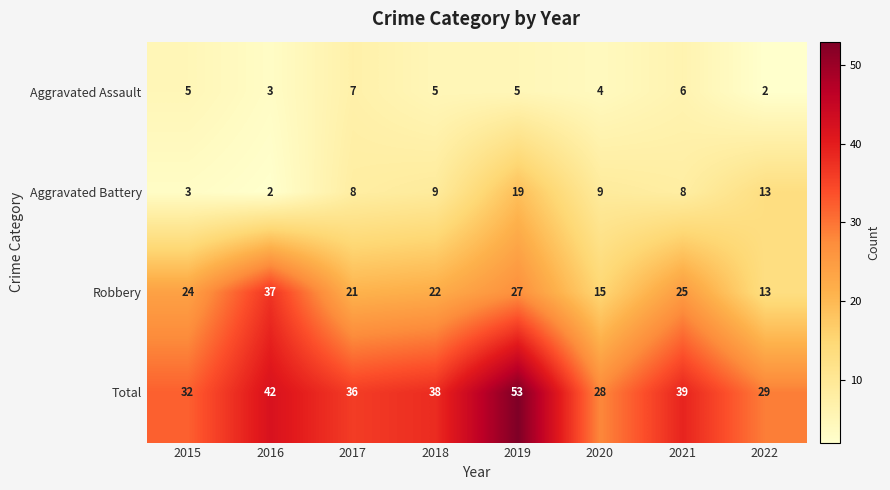

True or false: Aggravated Battery has a value of 5 at 2022.

False